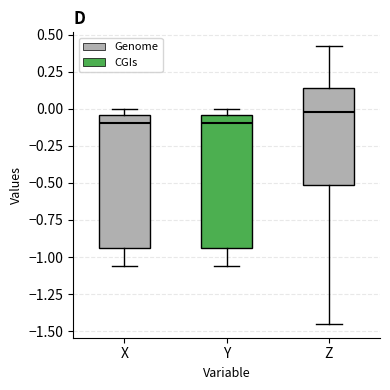

Reading left to right, transcribe this box plot: for each box, give where its median line is, the range the box spans, and where its two whiskers end, as read against the y-axis. The values are not printed on the chart, so give them approximately, as read against the axis.

X: median -0.10, box -0.95 to -0.05, whiskers -1.05 to 0.00
Y: median -0.10, box -0.95 to -0.05, whiskers -1.05 to 0.00
Z: median 0.00, box -0.50 to 0.15, whiskers -1.45 to 0.40